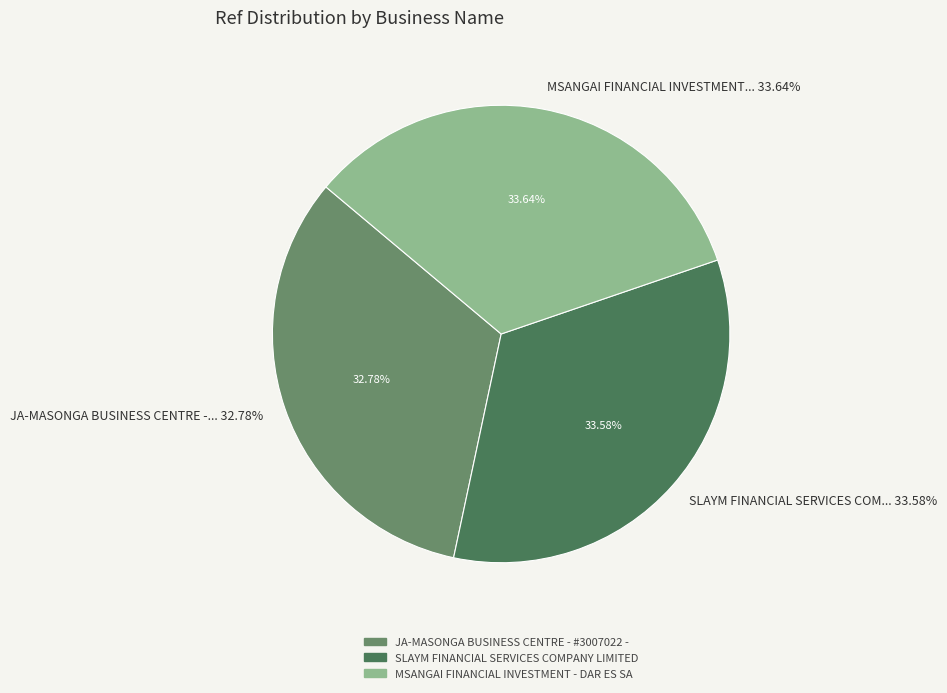

Is there any slice that represents more than half of the pie?

No